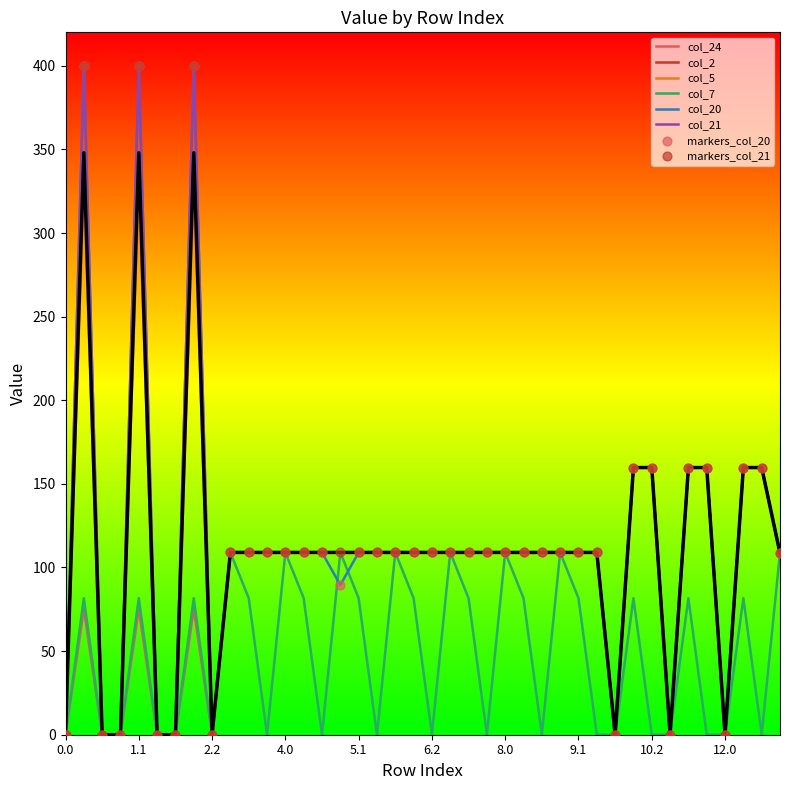

What is the maximum value shown in the chart?

400.0